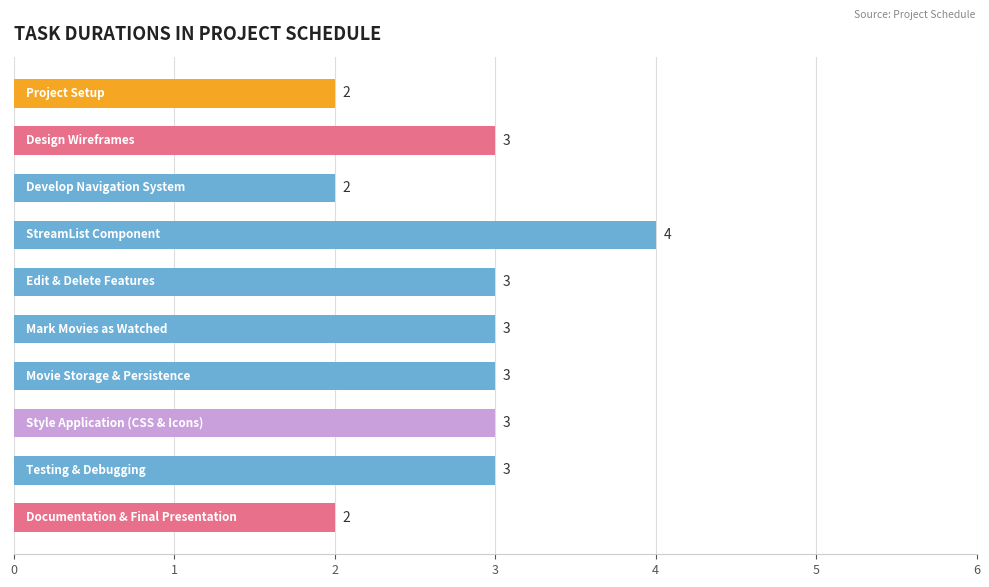

How many data points does each series have?

10